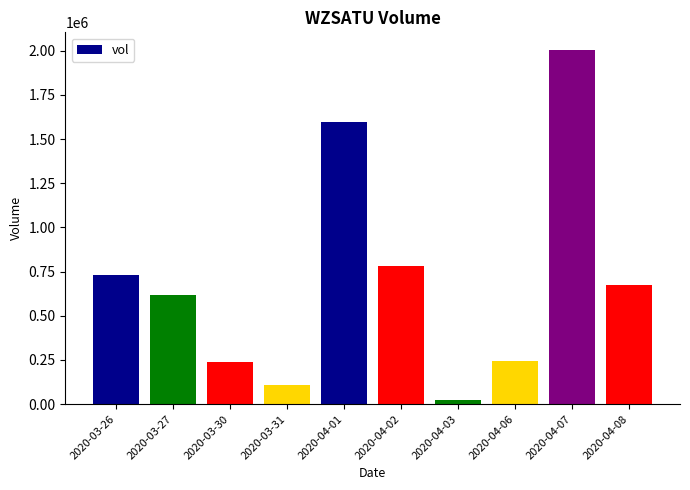

What is the change in value from 2020-04-01 to 2020-04-07?

+405200